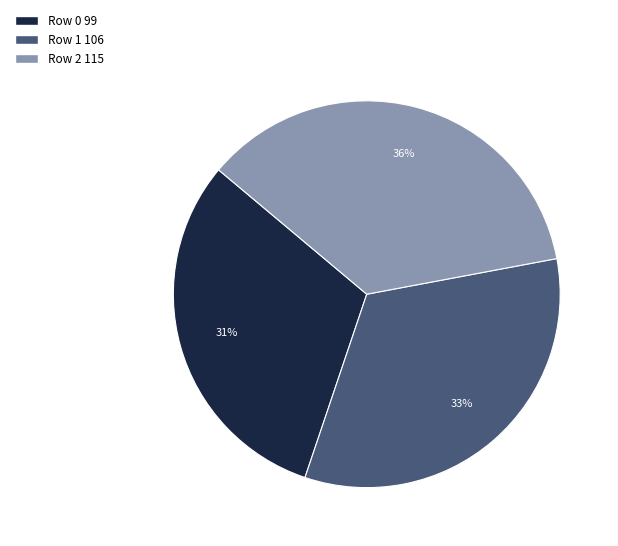

How many slices are in this pie chart?

3